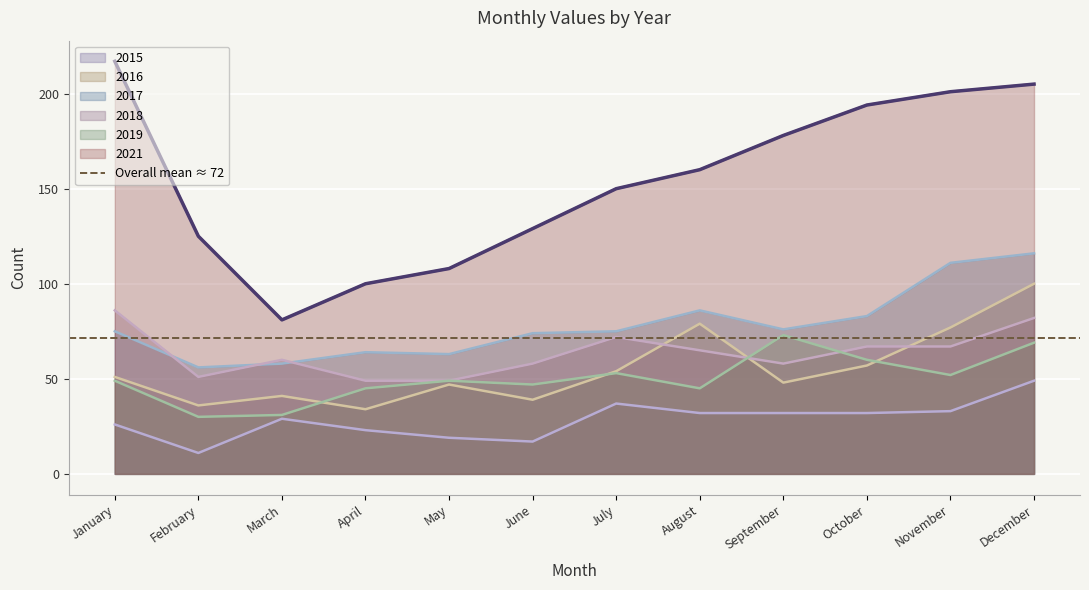

What is the difference between the maximum and second lowest values in the 2017 series?

58